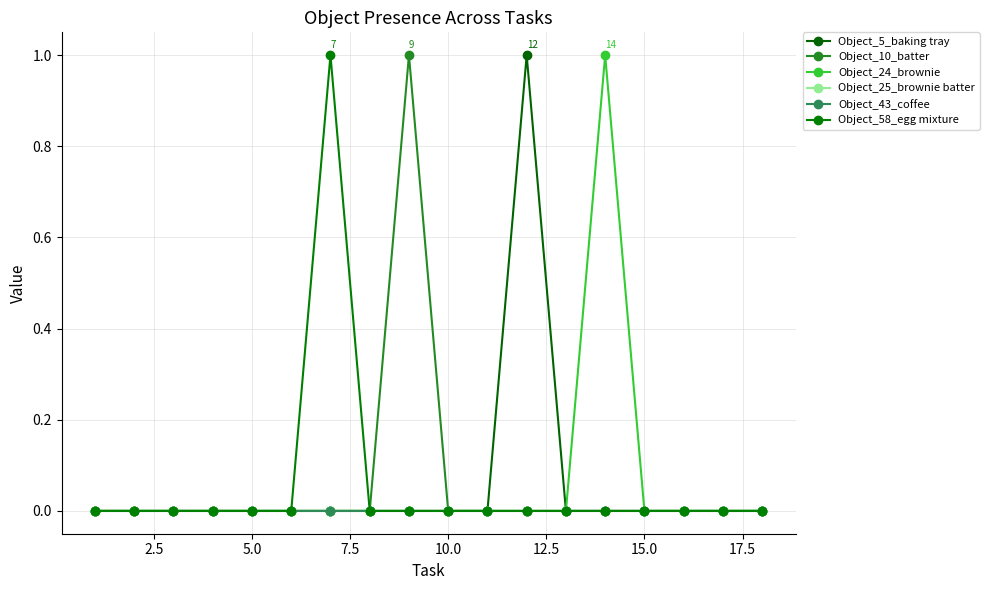

Which series has the largest range (max minus min)?

Object_5_baking tray